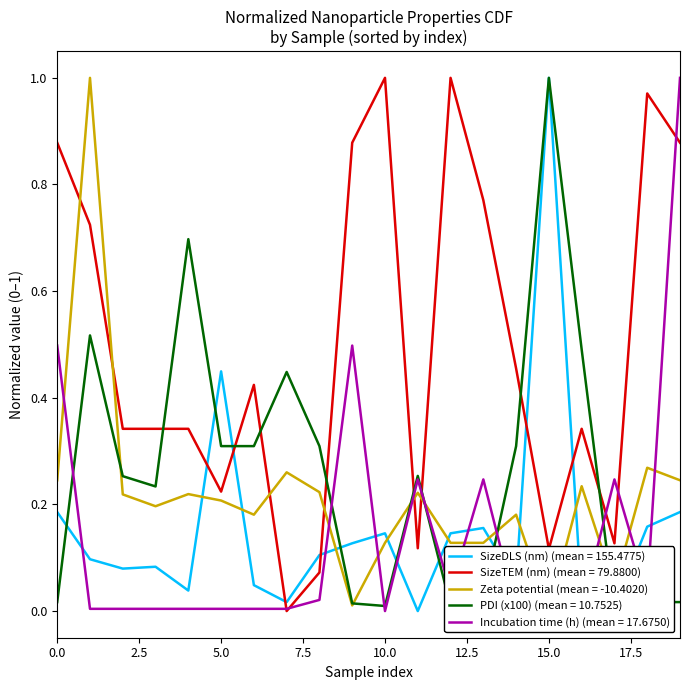

How many series are shown in this chart?

5